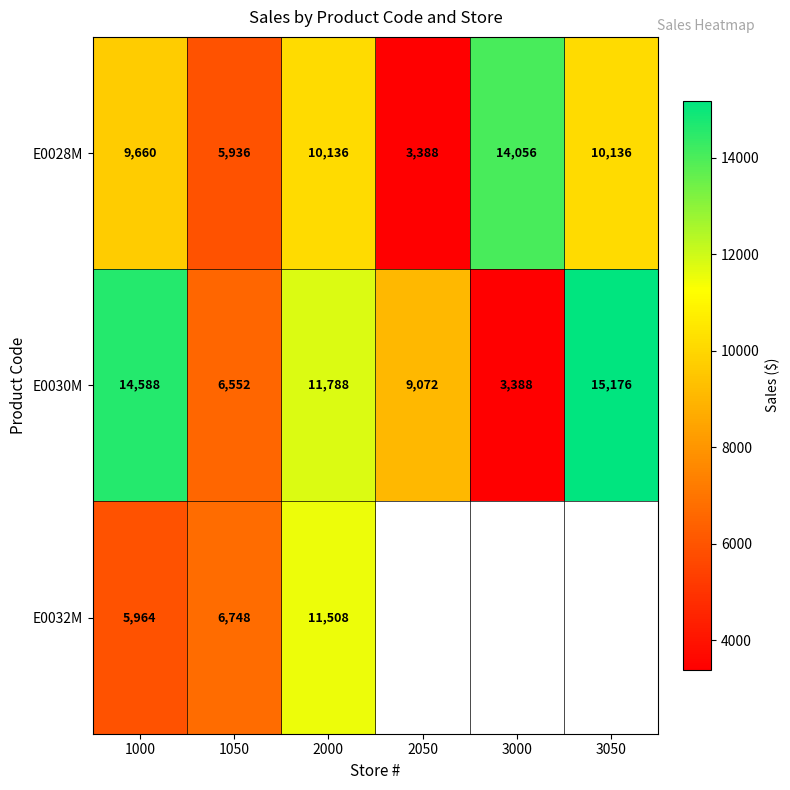

Rank the series at 1000 from highest to lowest value.

E0030M, E0028M, E0032M